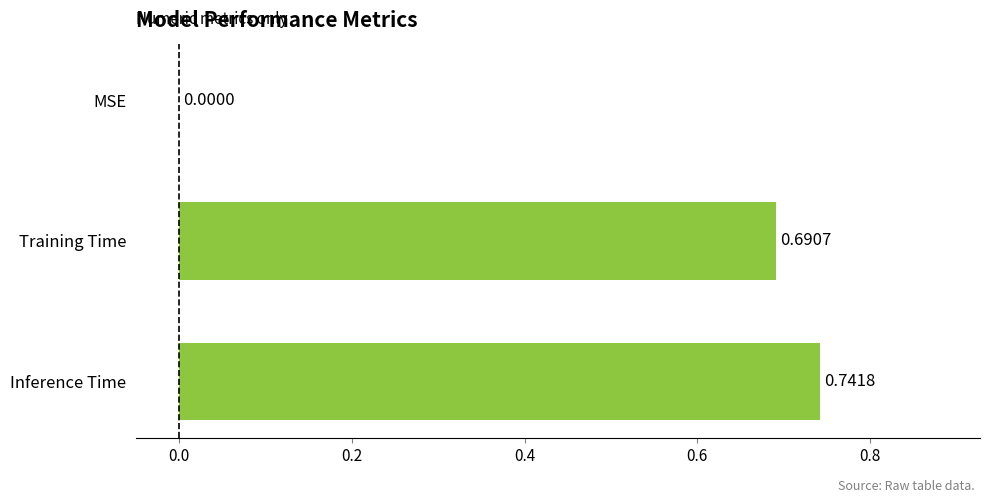

At which category does the chart reach its peak across all series?

Inference Time